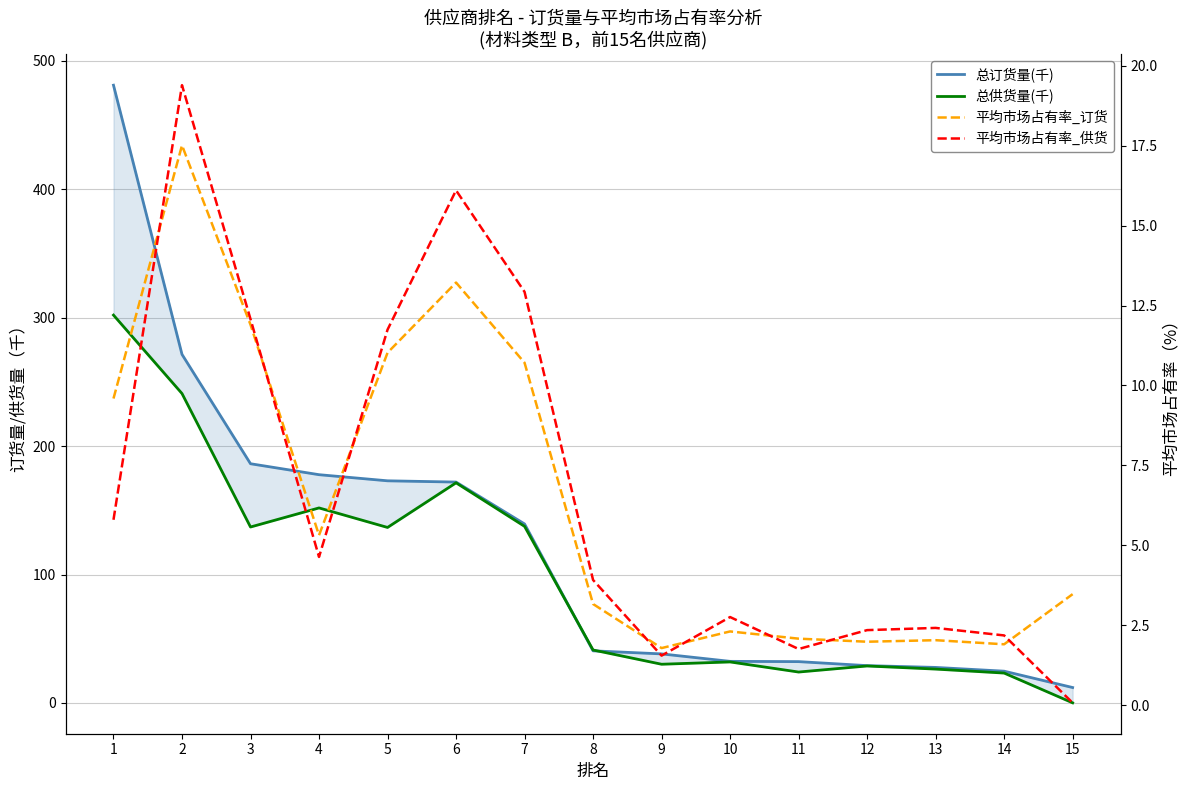

The value of 总供货量(千) at 8 is 65.7. True or false?

False